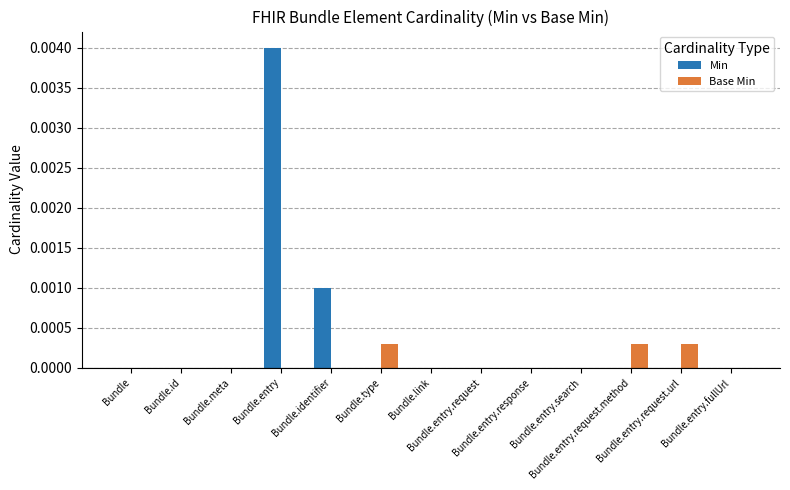

Which series has the largest total across all categories?

Min